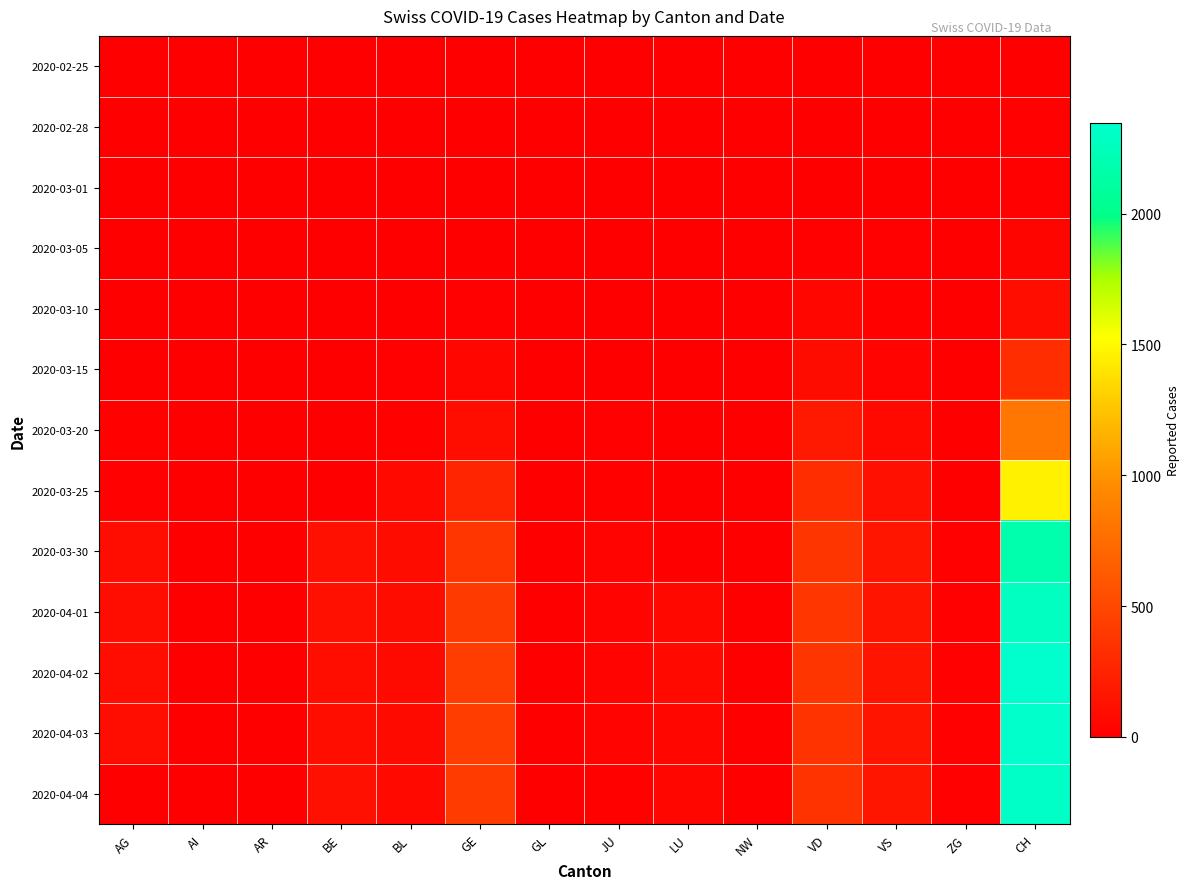

List the series in order of their peak value, lowest first.

2020-02-25, 2020-02-28, 2020-03-01, 2020-03-05, 2020-03-10, 2020-03-15, 2020-03-20, 2020-03-25, 2020-03-30, 2020-04-01, 2020-04-04, 2020-04-03, 2020-04-02